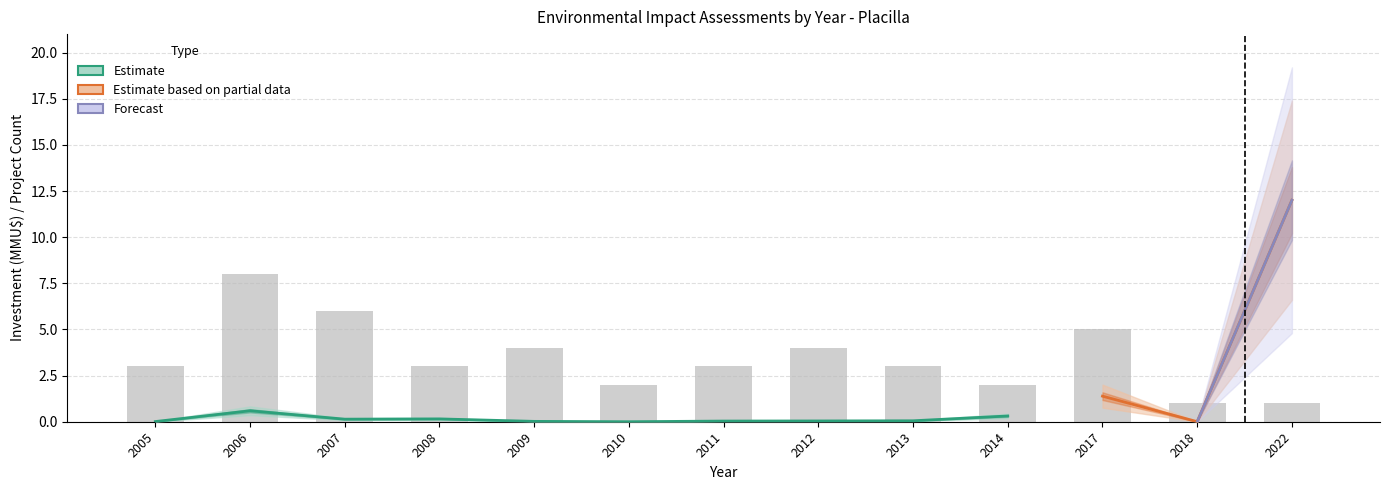

What is the greatest value displayed?

8